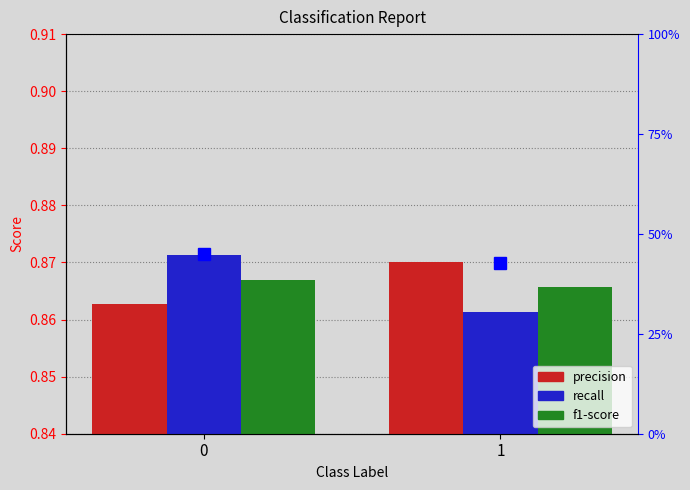

The precision series shows 0.9 at 1. True or false?

True